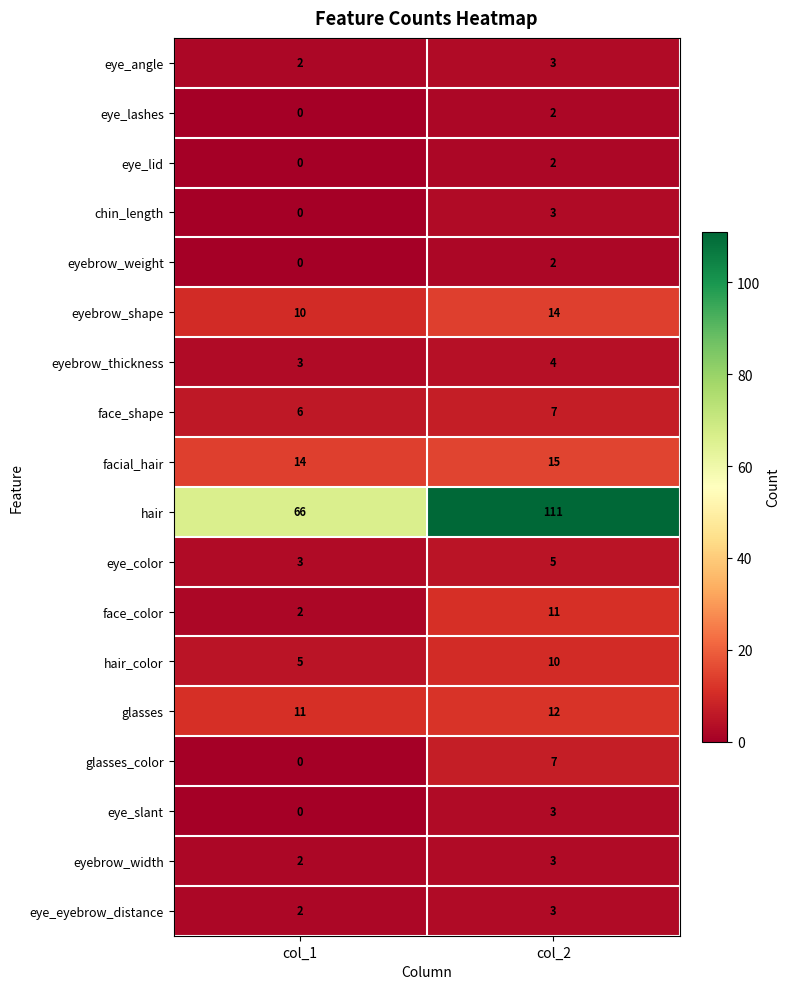

At which category does the chart reach its peak across all series?

col_2